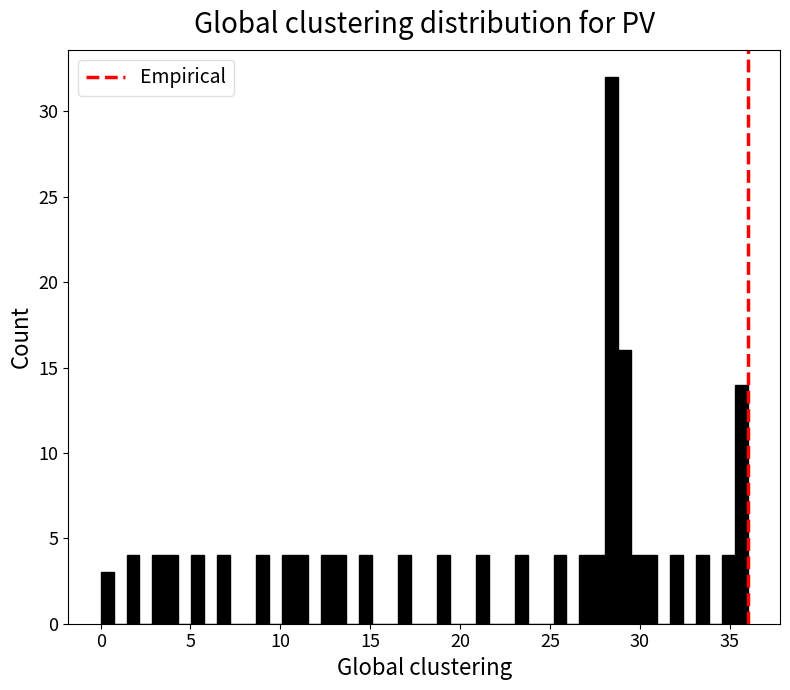

Around what value on the x-axis is the tallest bar? Give the approximate position of its centre, as read against the axis.

28.5